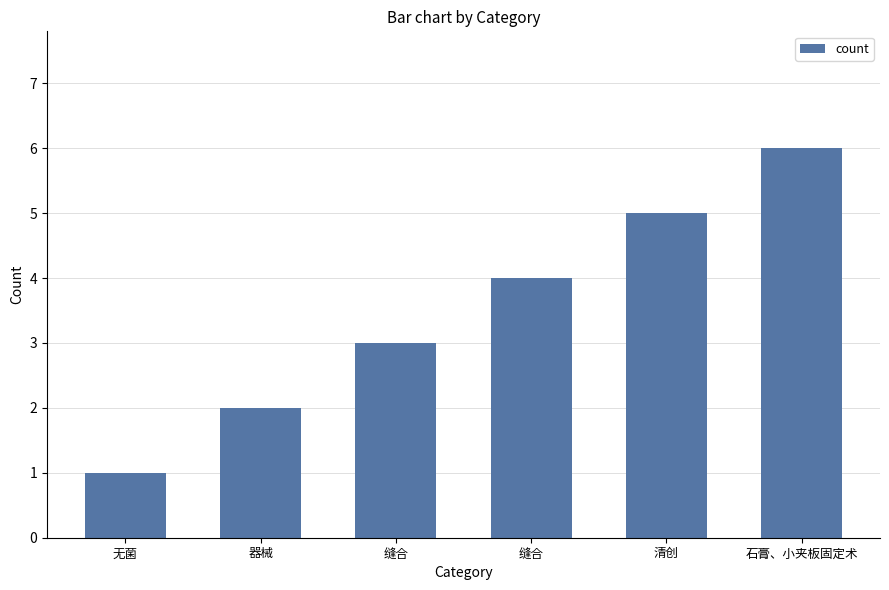

How many data points does each series have?

6